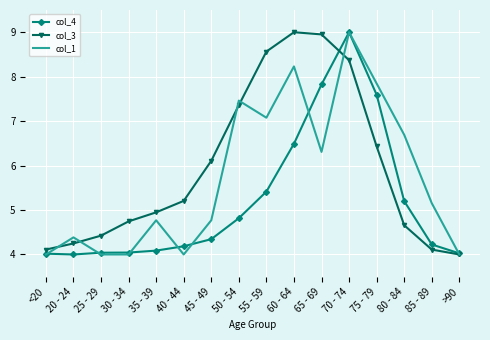

List the series in order of their overall mean, highest first.

col_3, col_1, col_4